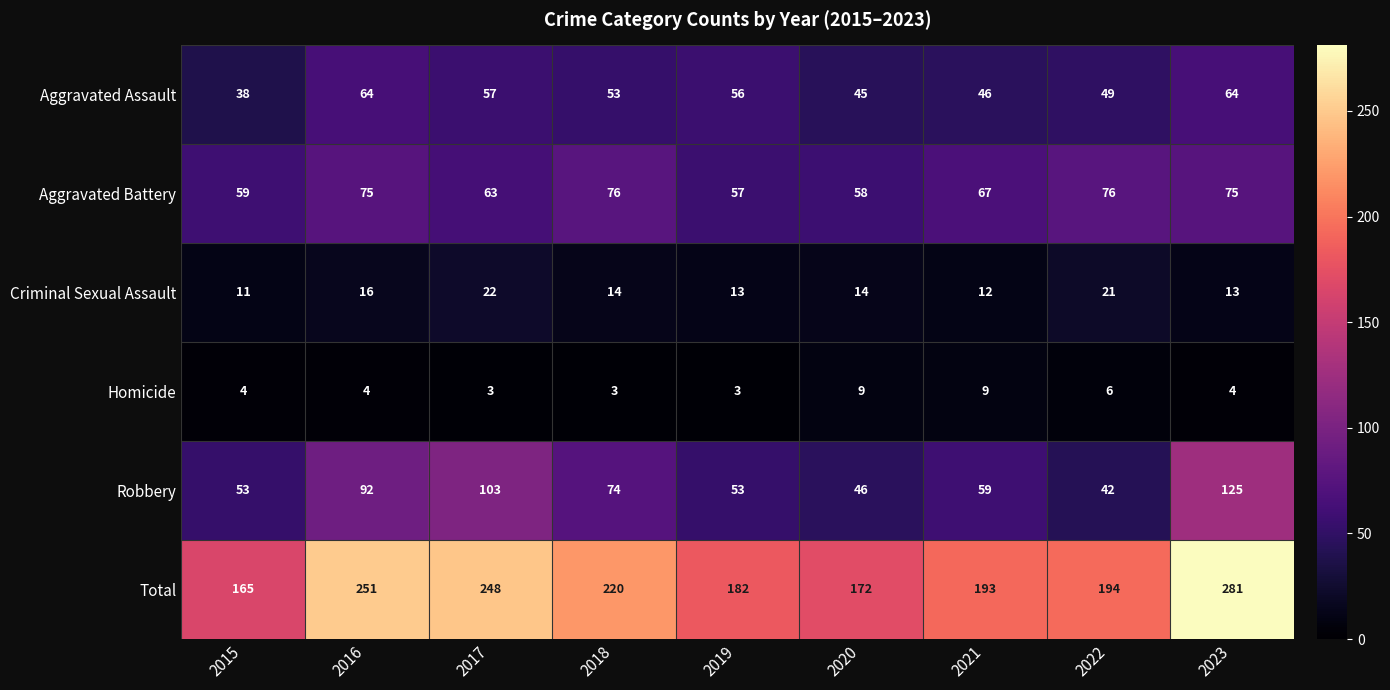

Is it true that Aggravated Battery equals 16 at 2019?

False